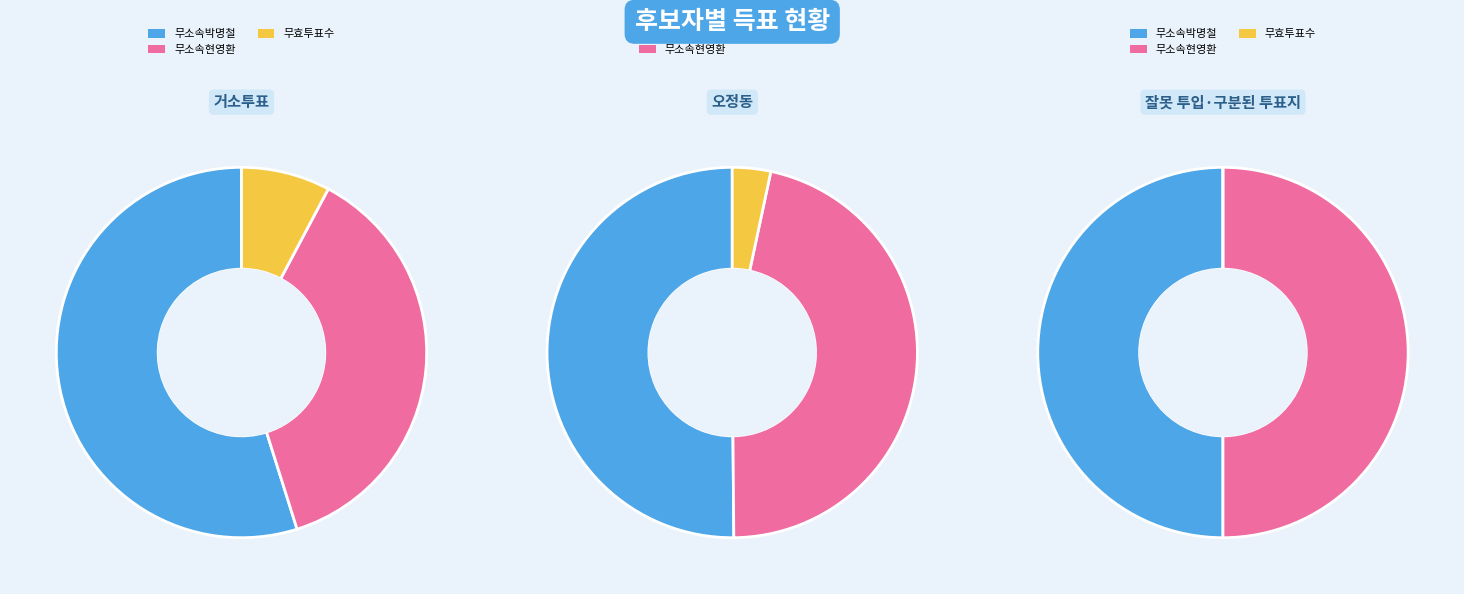

Which series has the widest spread of values?

무소속박명철